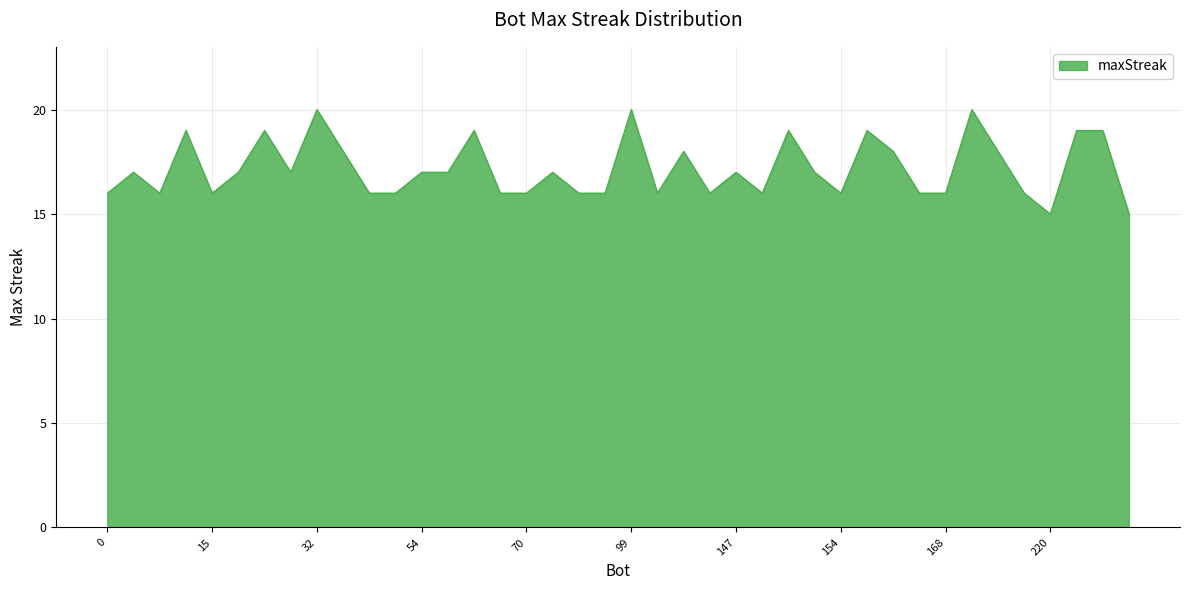

What is the difference between the maximum and minimum values?

5